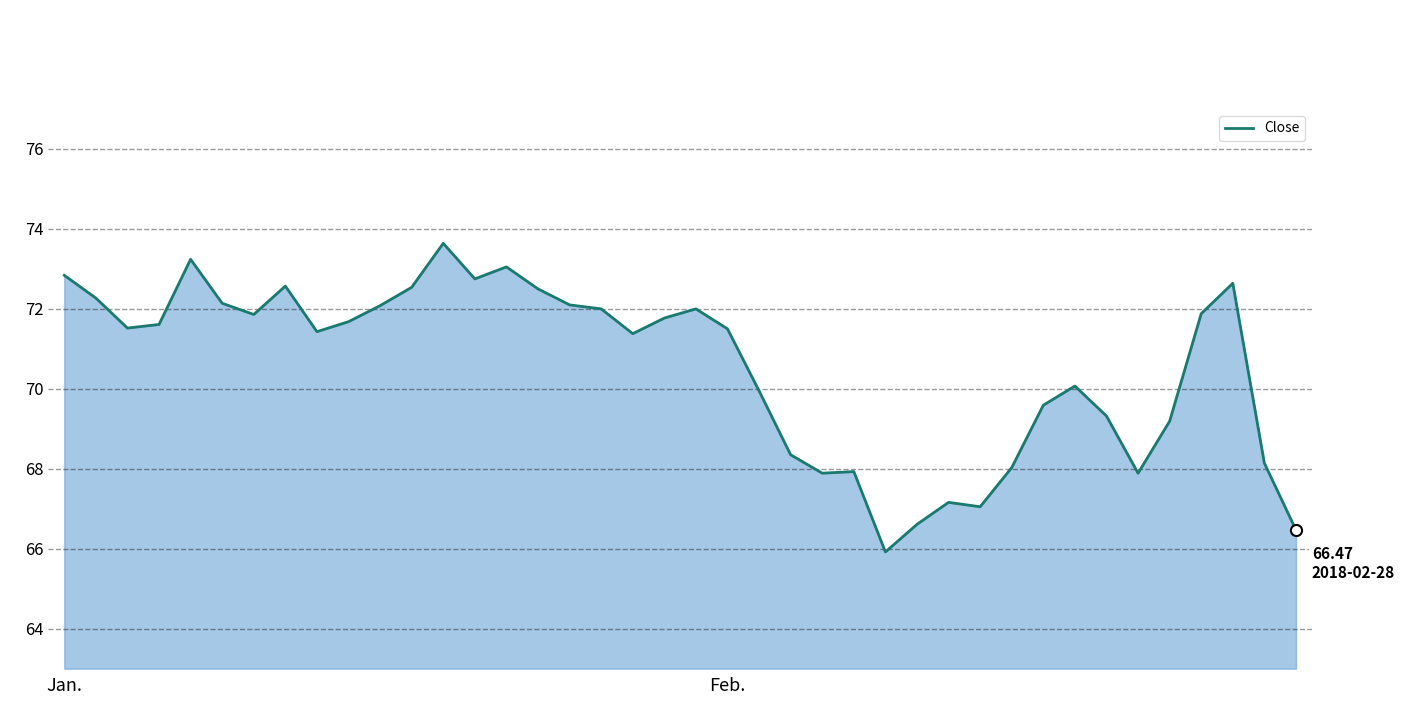

What is the maximum value shown in the chart?

73.6